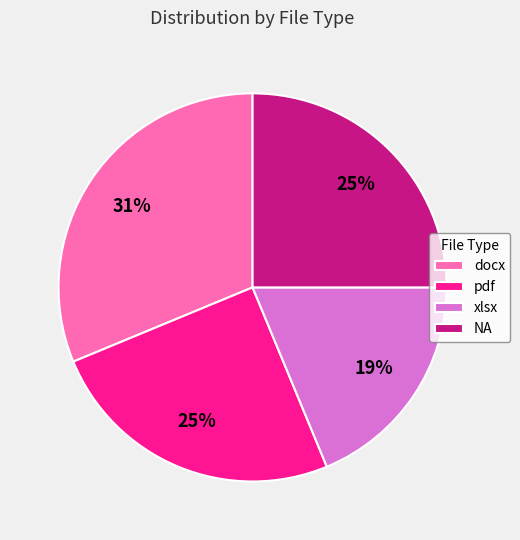

Between docx and NA, which is larger?

docx